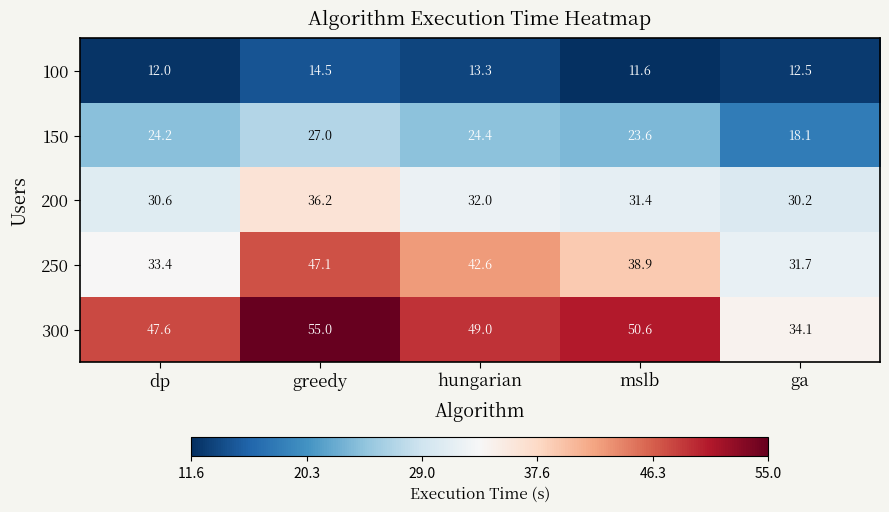

What is the difference between the highest and lowest values at hungarian?

35.7